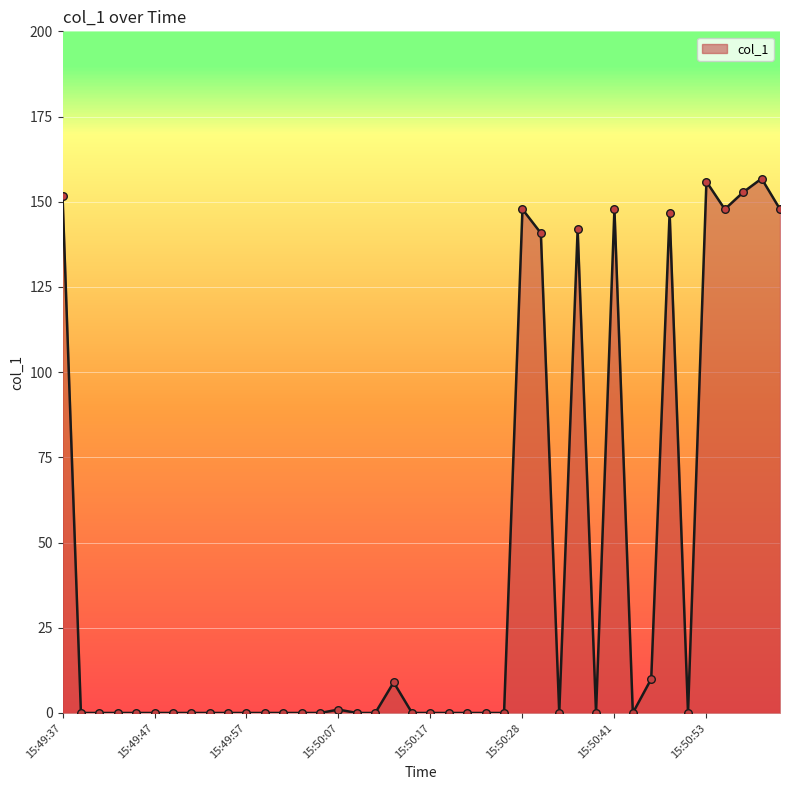

What is the difference between the maximum and minimum values?

156.8